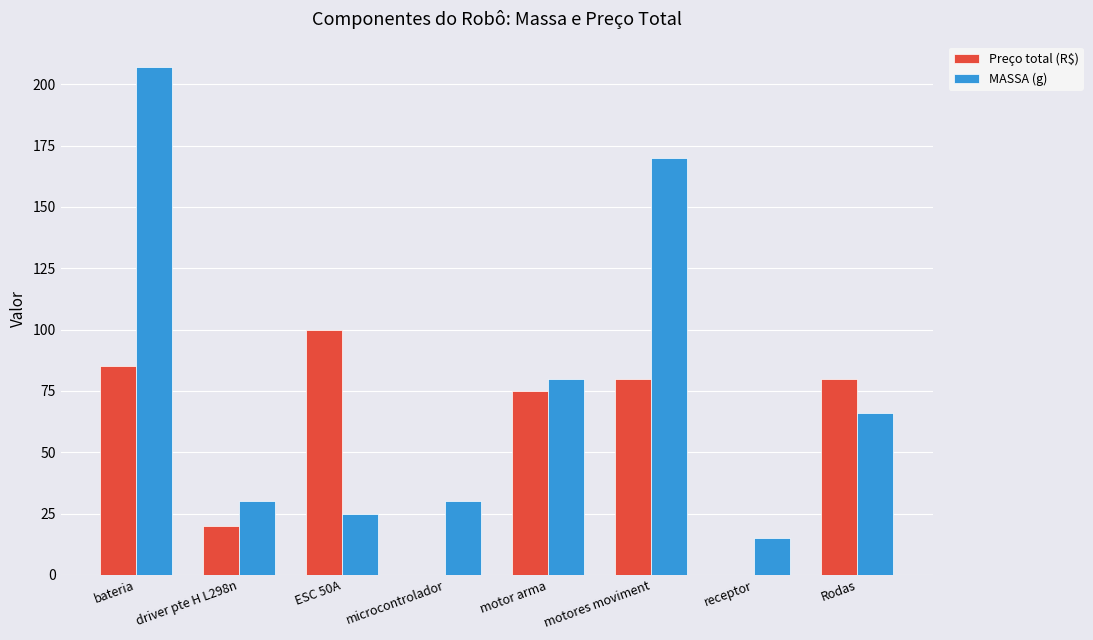

Reading right to left, what are all the values shown in this chart?

Preço total (R$): Rodas=80	receptor=0	motores moviment=80	motor arma=75	microcontrolador=0	ESC 50A=100	driver pte H L298n=20	bateria=85
MASSA (g): Rodas=66	receptor=15	motores moviment=170	motor arma=80	microcontrolador=30	ESC 50A=25	driver pte H L298n=30	bateria=207